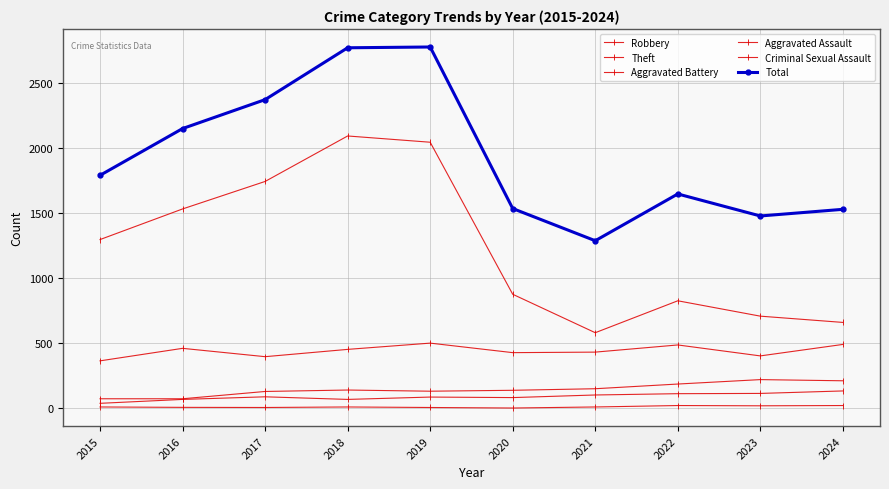

How many lines are shown in the chart?

6